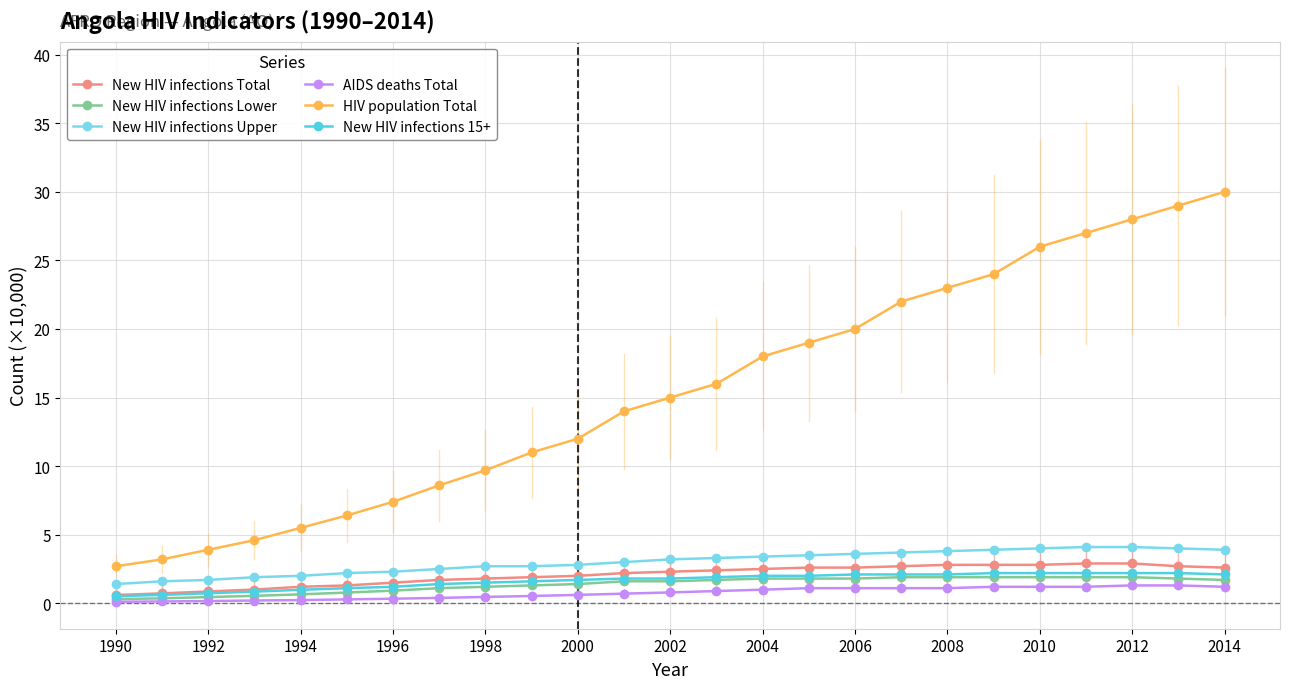

What is the value of the New HIV infections Upper point at the 4th from the left?

1.9